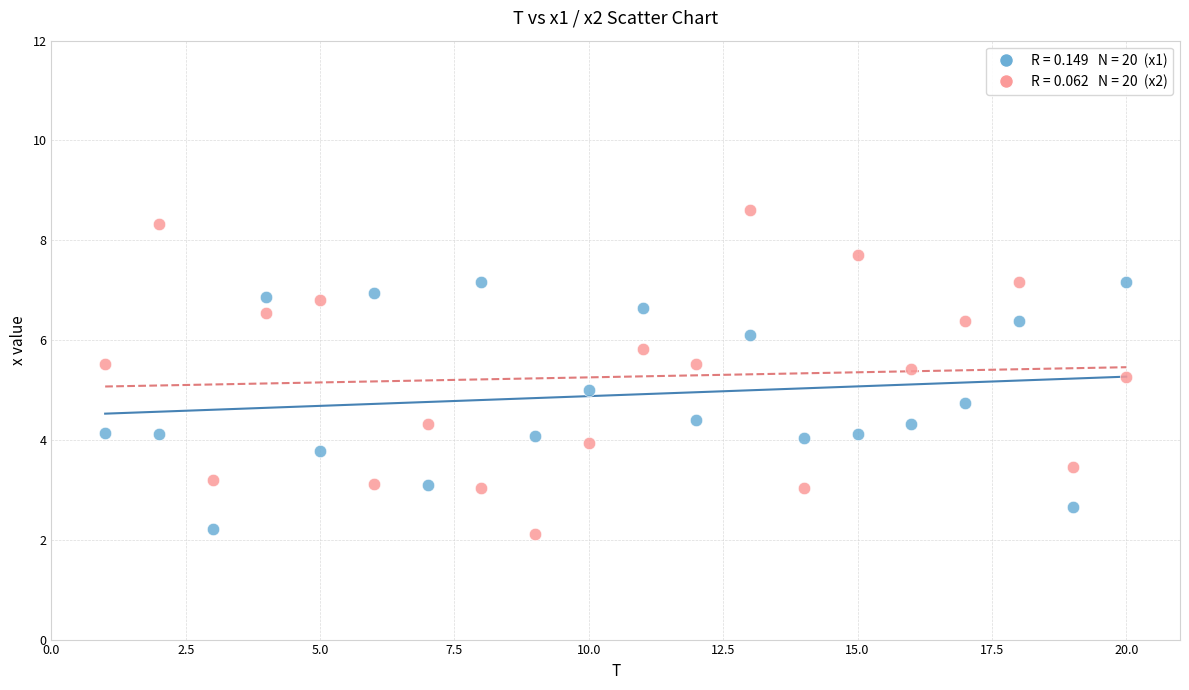

Across all data points, what is the range of X values (max minus min)?

19.0